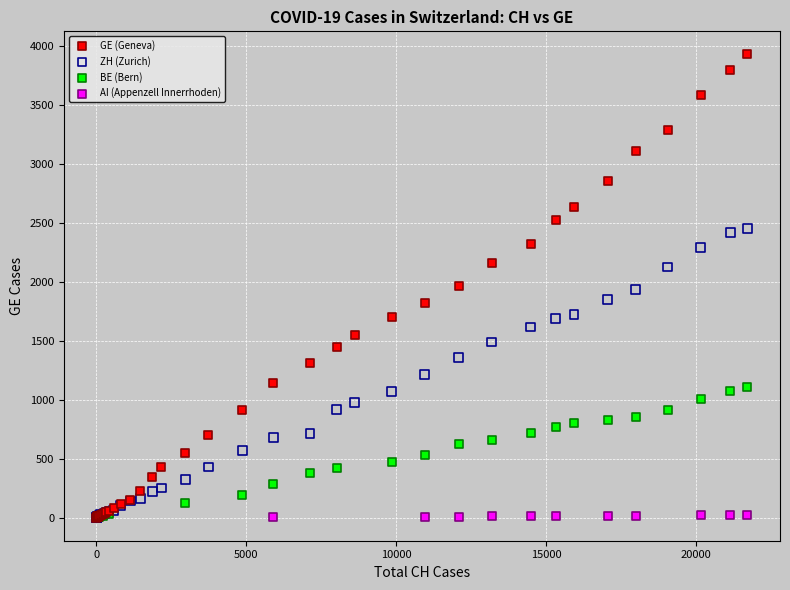

Which series reaches the maximum Y coordinate?

GE (Geneva)